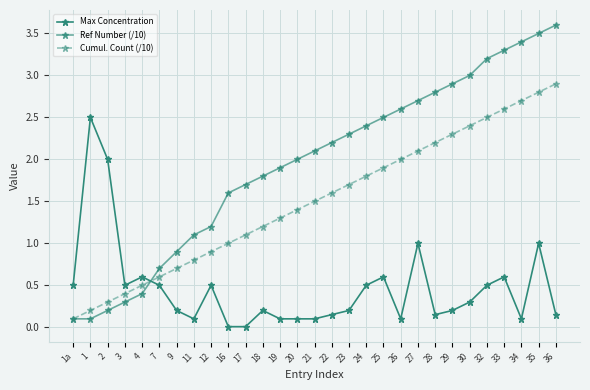

How many lines are shown in the chart?

3